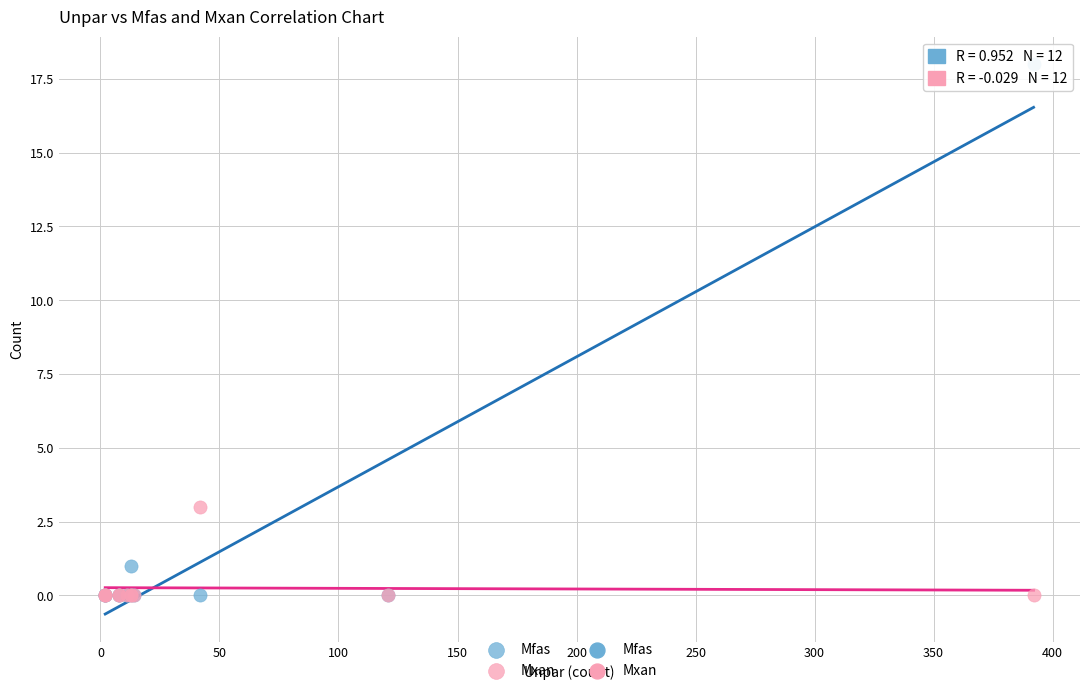

Across all series, what Y value is closest to 9?

3